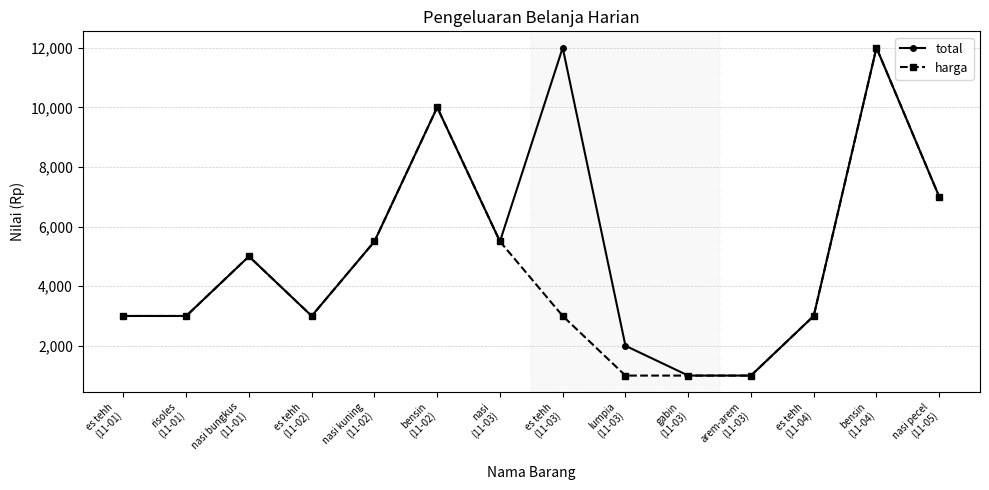

How many data points in harga are less than 3000?

3